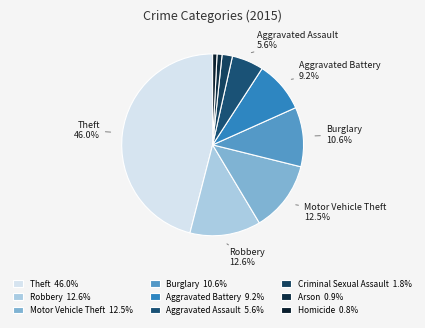

What percentage is the Aggravated Battery slice, to the nearest percent?

9%